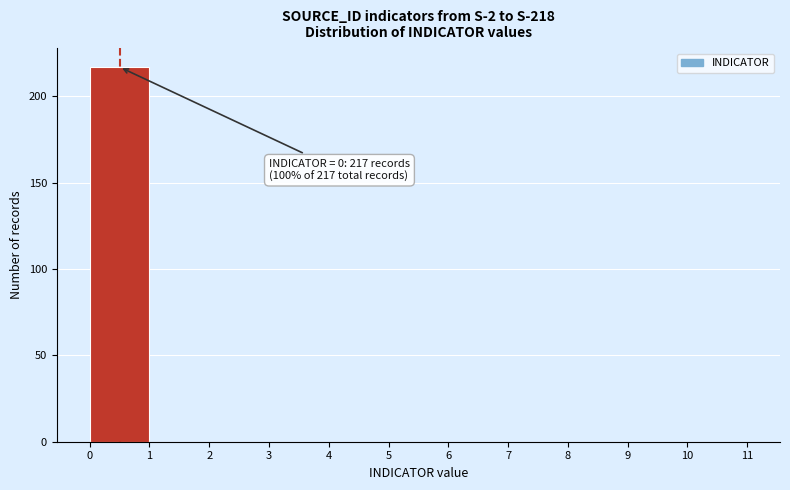

Over which range of the x-axis is the bar tallest?

0 to 1